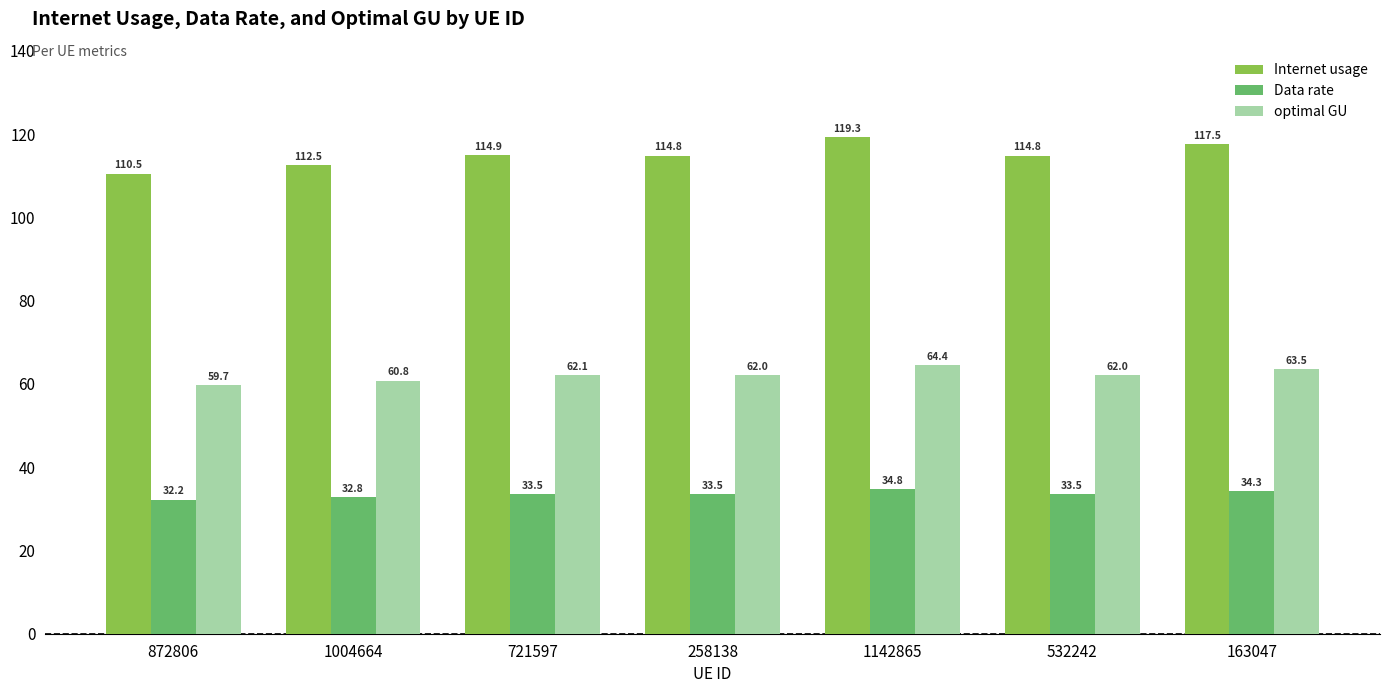

Which series has the widest spread of values?

Internet usage